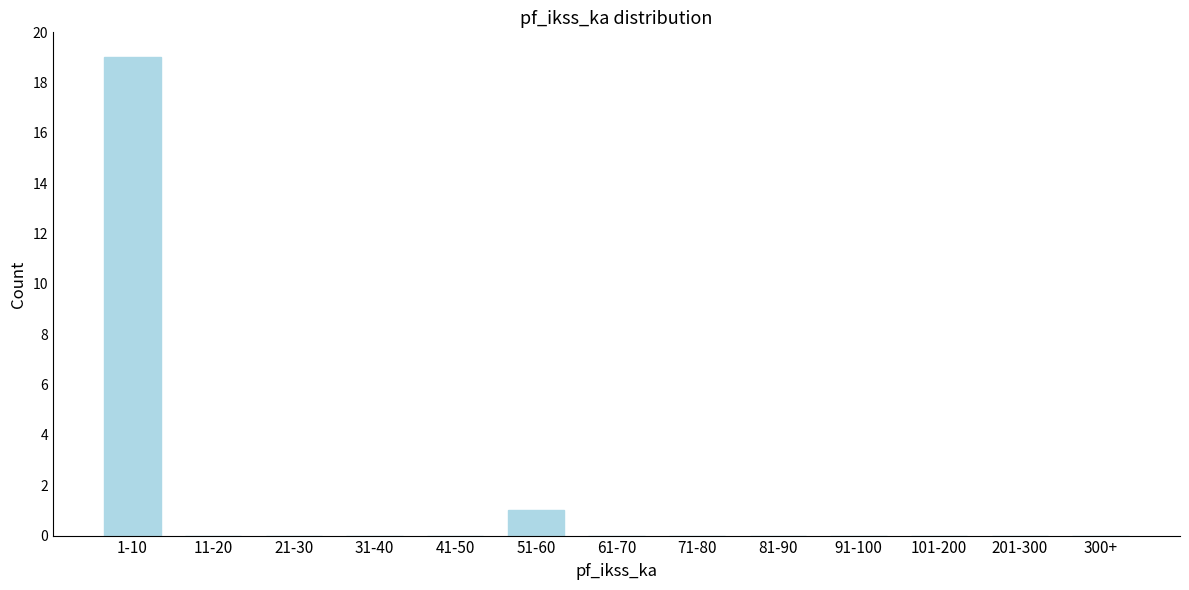

Reading left to right, transcribe all the data shown in this chart.

1-10=19	11-20=0	21-30=0	31-40=0	41-50=0	51-60=1	61-70=0	71-80=0	81-90=0	91-100=0	101-200=0	201-300=0	300+=0